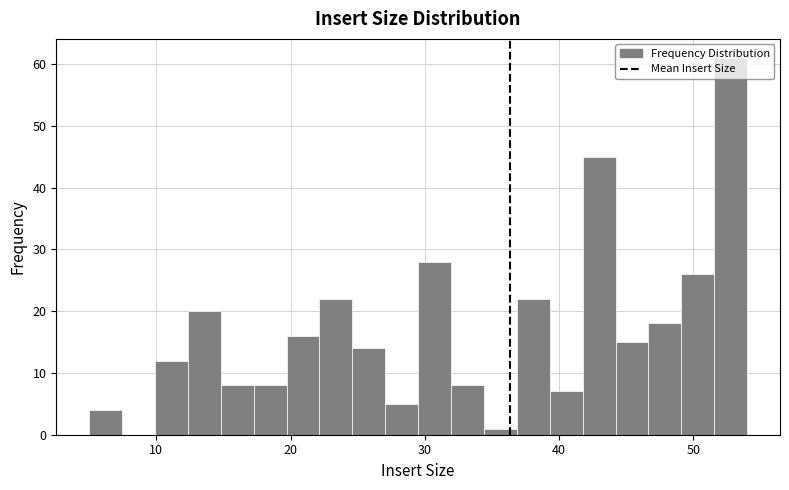

Read against the x-axis, roughly where is the centre of the tallest bar?

53